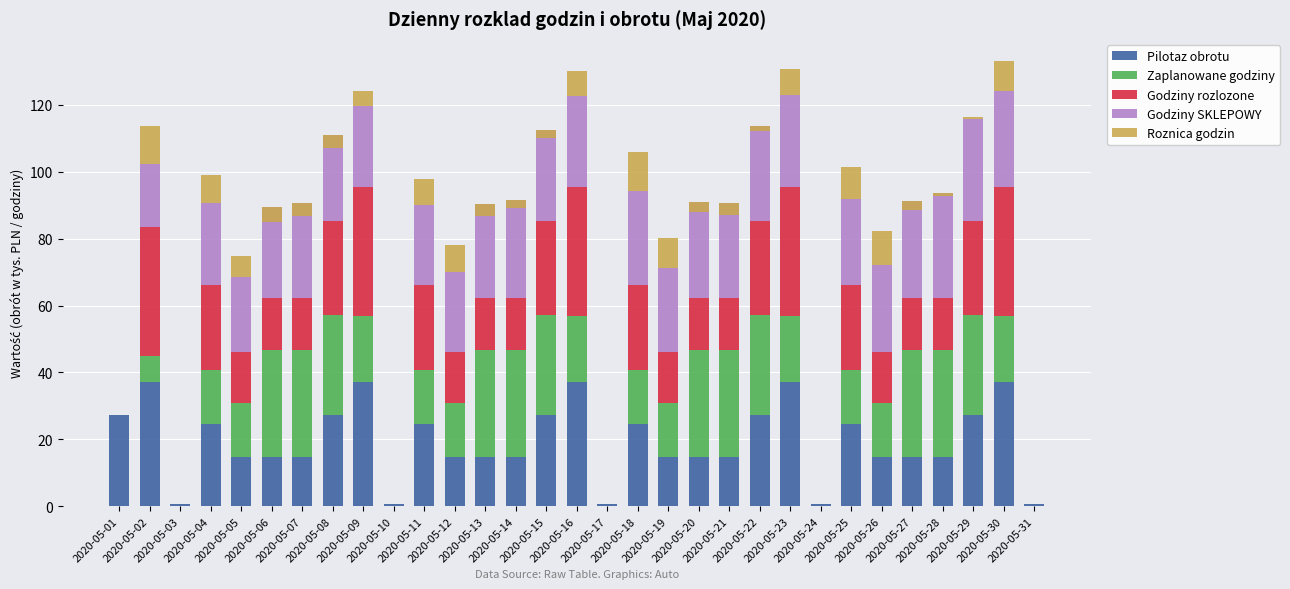

Is it true that Godziny SKLEPOWY equals 14.8 at 2020-05-03?

False